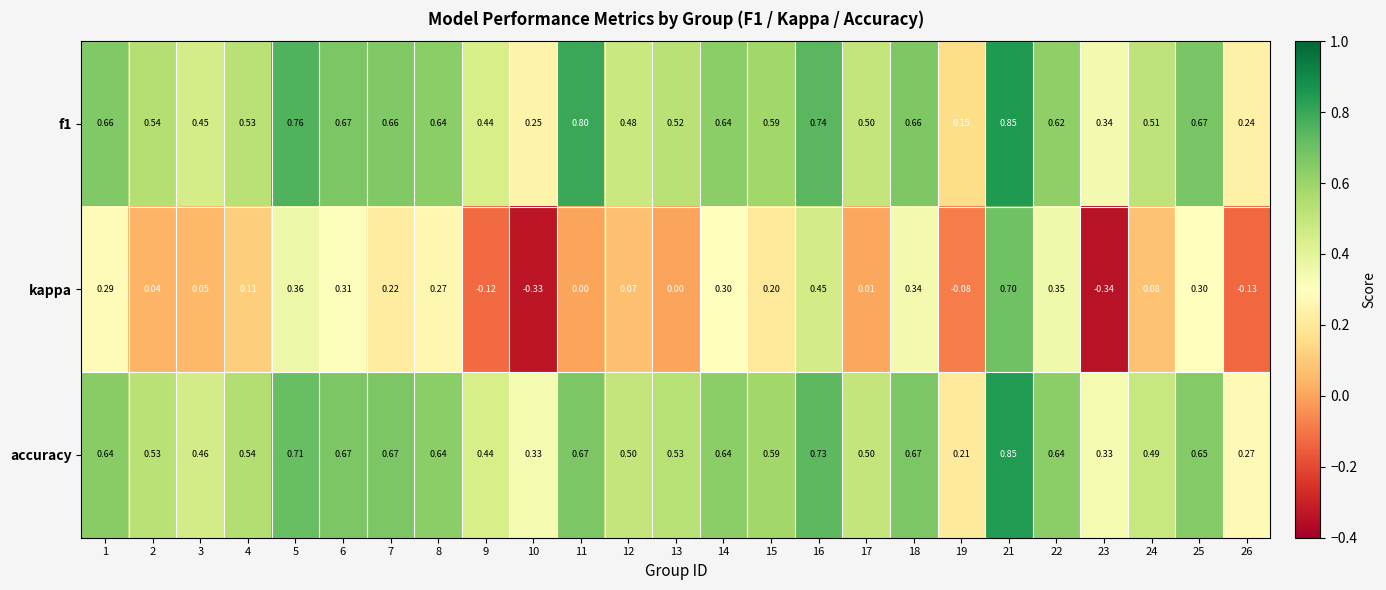

How many categories are shown in the chart?

25